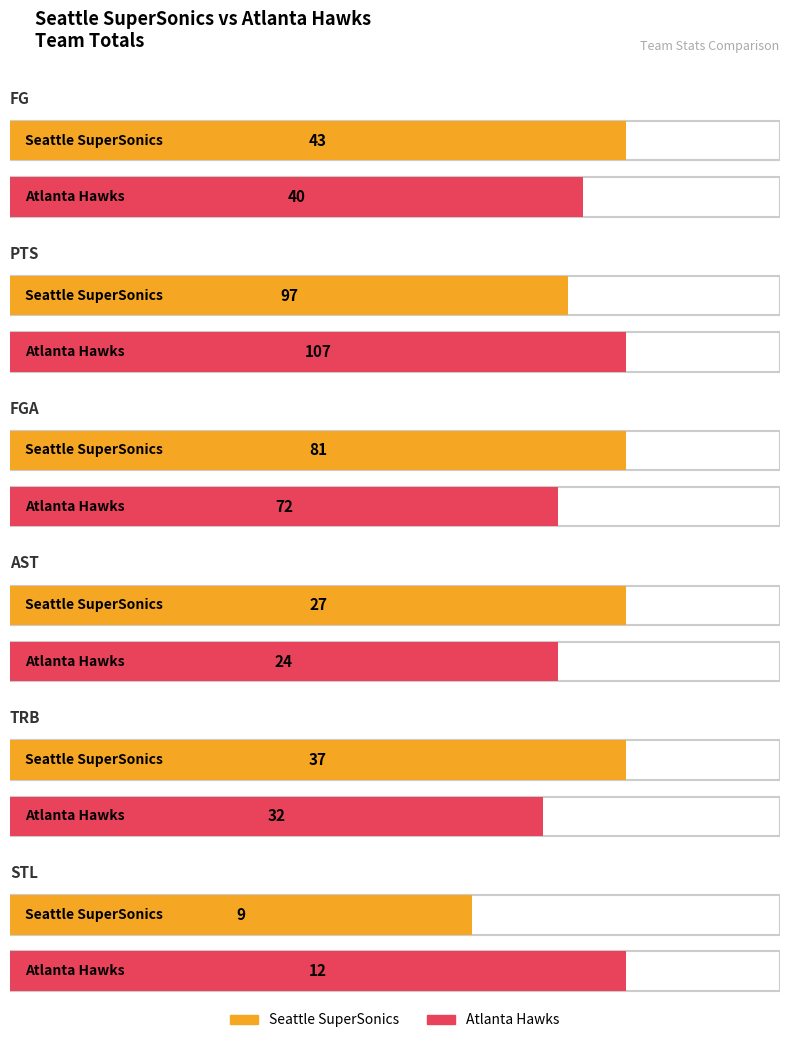

Is it true that STL equals 12 at Atlanta Hawks?

True